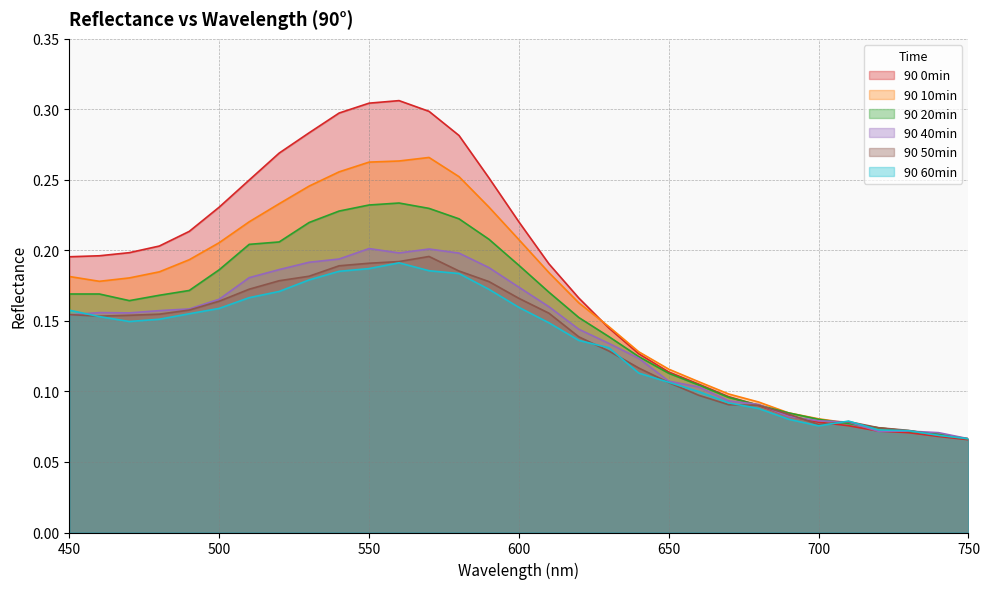

Which label corresponds to the largest value in the chart?

560